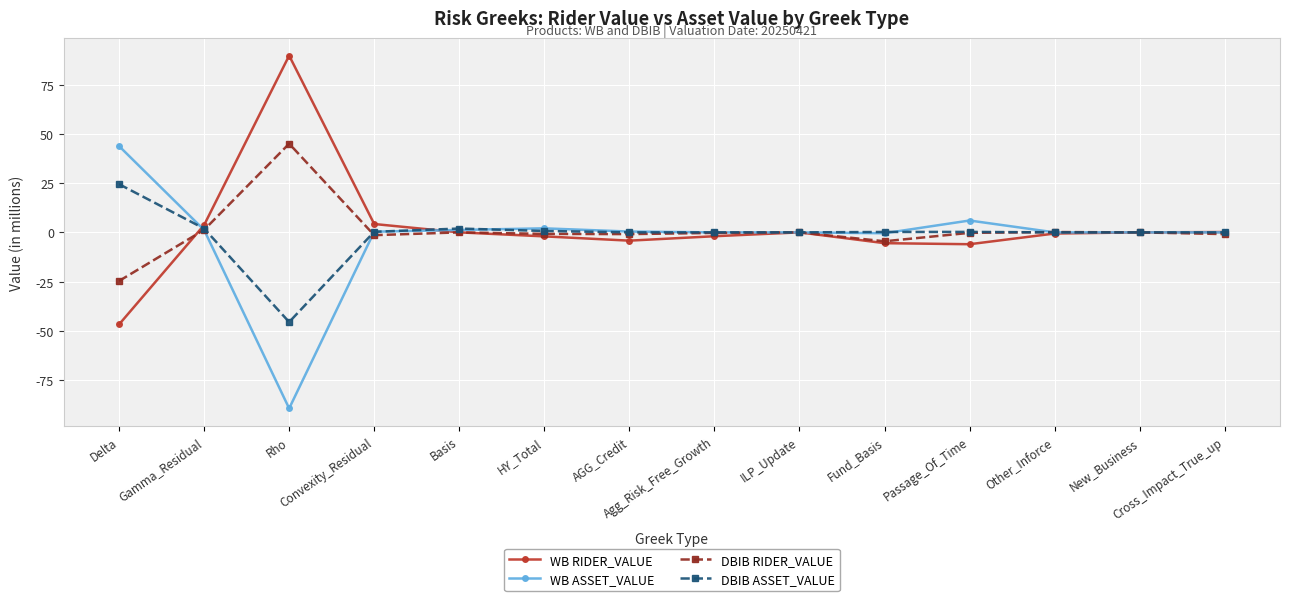

How many data points does each series have?

14